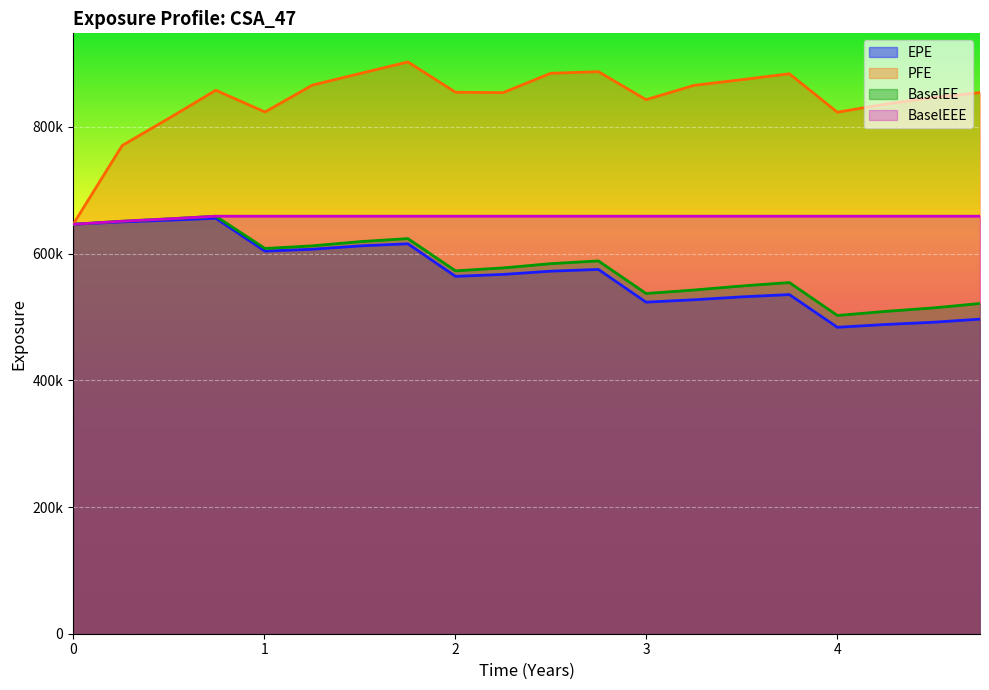

At 2016-09-26, list the series in order from smallest to largest.

EPE, BaselEE, BaselEEE, PFE